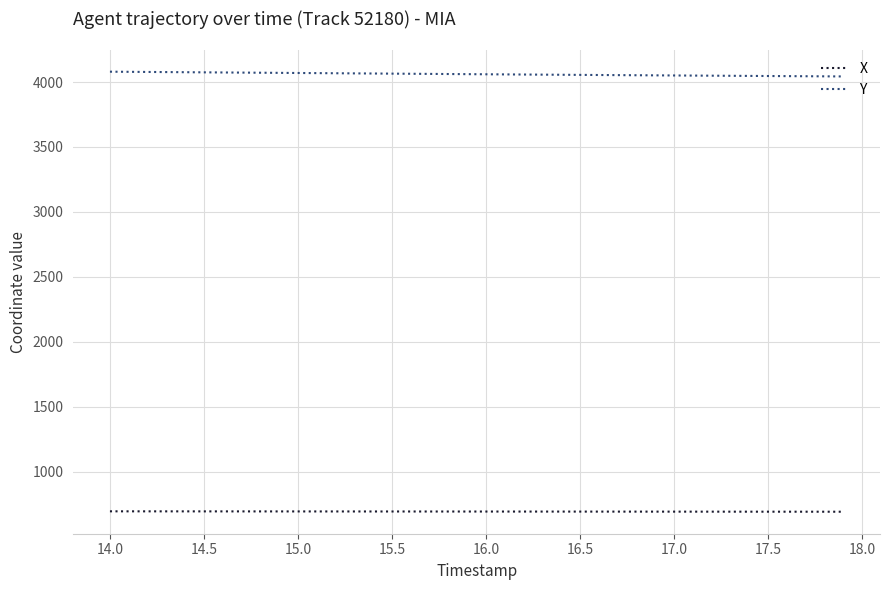

True or false: X and Y intersect in this chart.

False